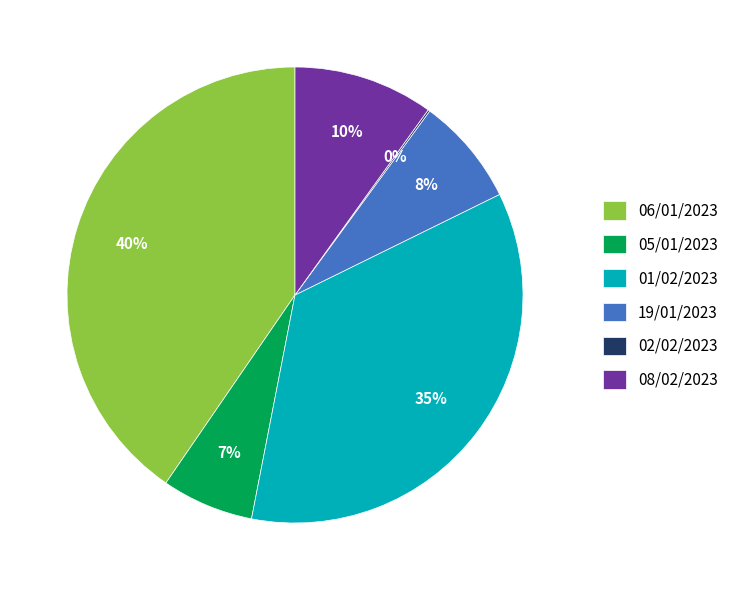

Does 05/01/2023 represent more than half of the total?

No